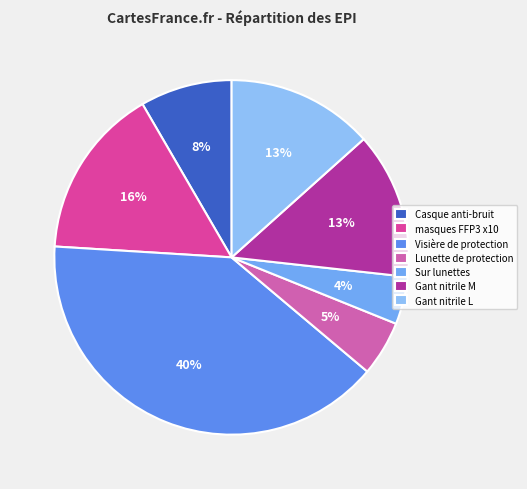

Does Lunette de protection account for over 50% of the chart?

No